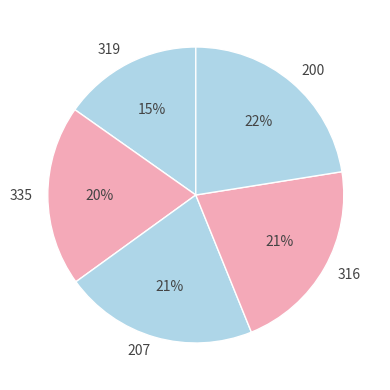

To the nearest percent, what is the difference between the 200 and 319 slice percentages?

7%